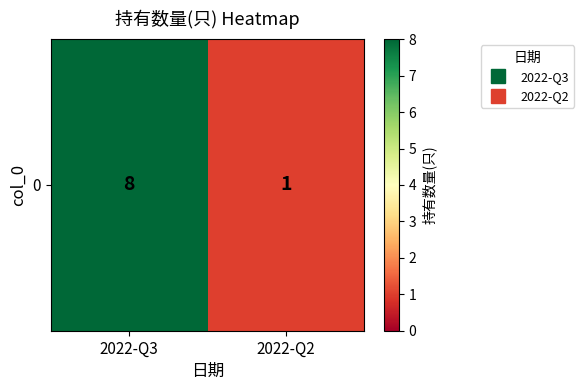

At which category does the chart reach its minimum across all series?

2022-Q2